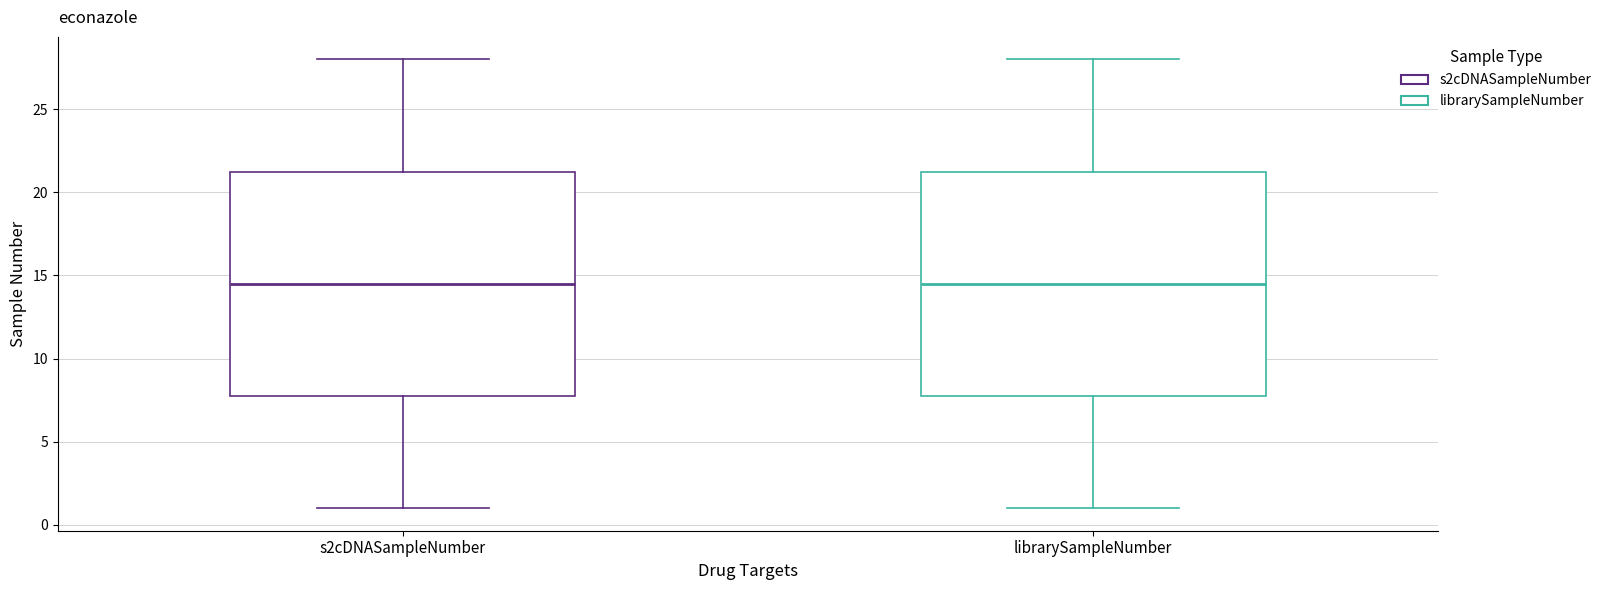

Where is the upper edge of the box for s2cDNASampleNumber on the y-axis? The values are not printed on the chart, so give them approximately, as read against the axis.

21.5